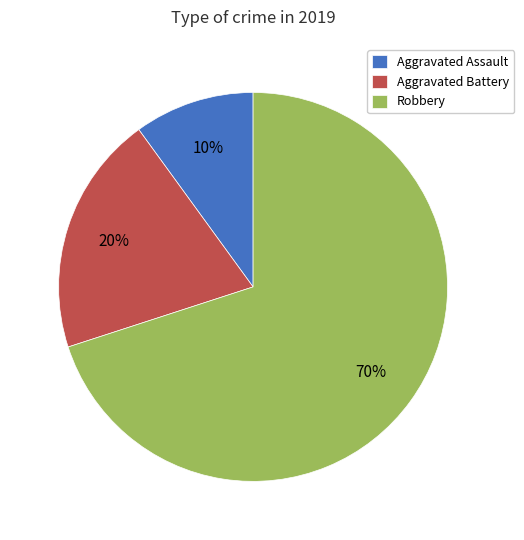

Approximately how many times larger is the value at Aggravated Battery compared to Aggravated Assault?

2.0